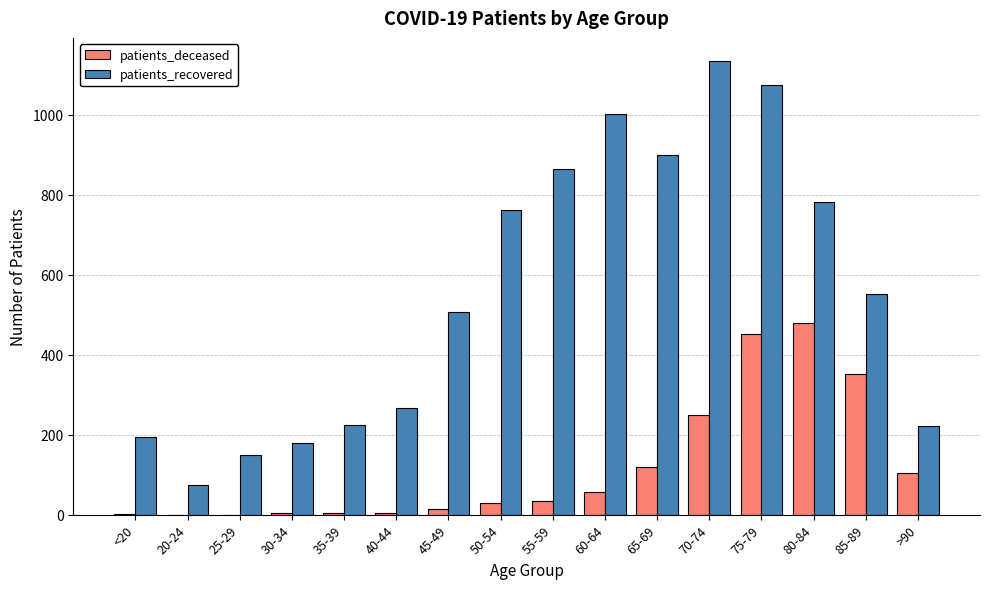

Which series changed the most between 25-29 and 55-59?

patients_recovered